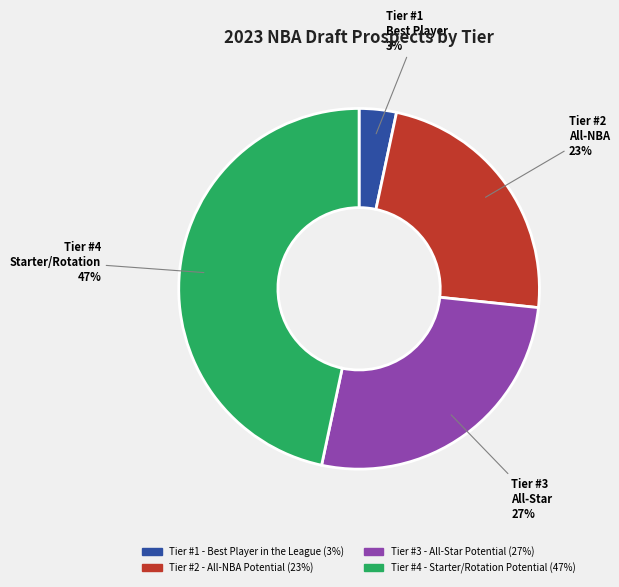

Which category has the biggest portion of the pie?

Tier #4 - Starter/Rotation Potential